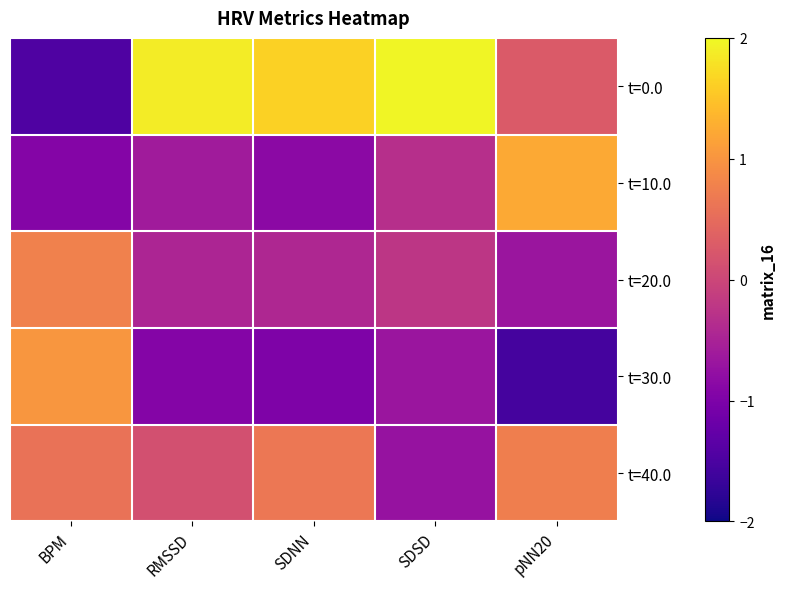

Which series has the largest range (max minus min)?

t=0.0